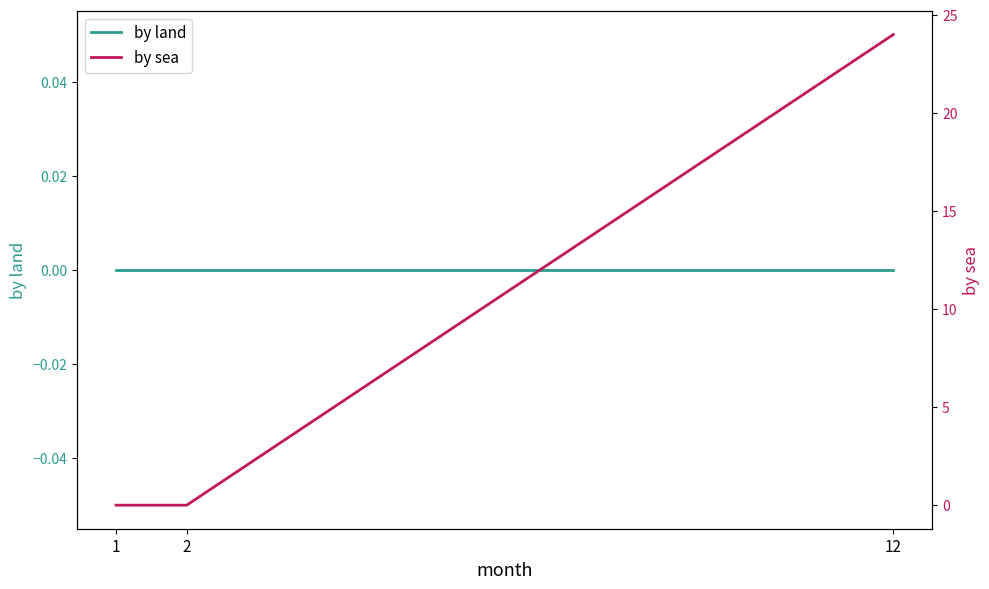

Rank the series at 1 from lowest to highest value.

by land, by sea